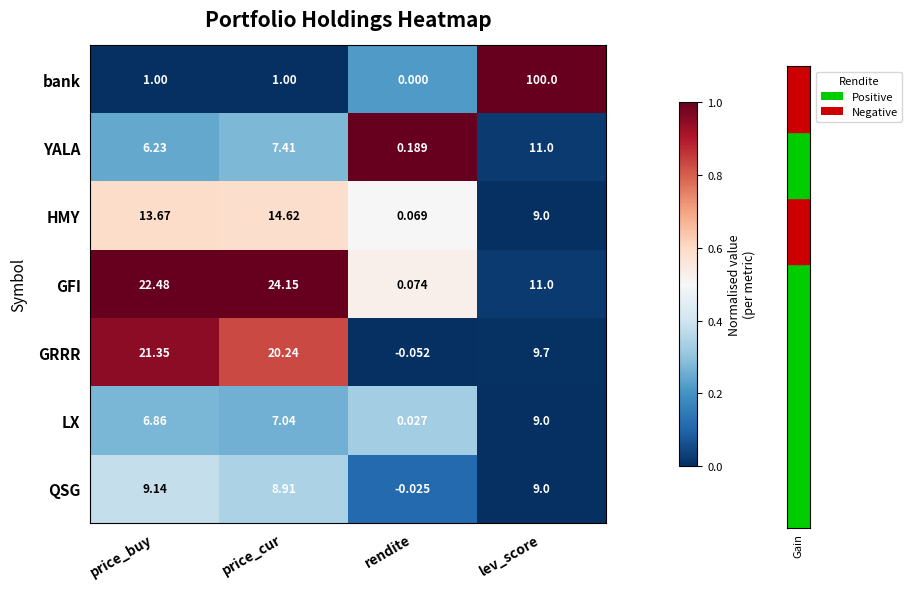

Which series changed the most between price_buy and rendite?

GFI